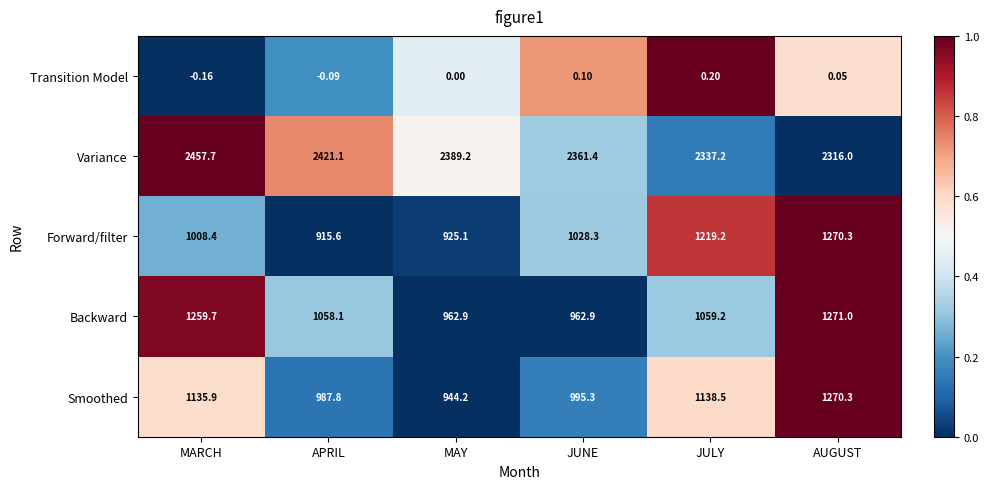

Which label corresponds to the largest value in the chart?

MARCH